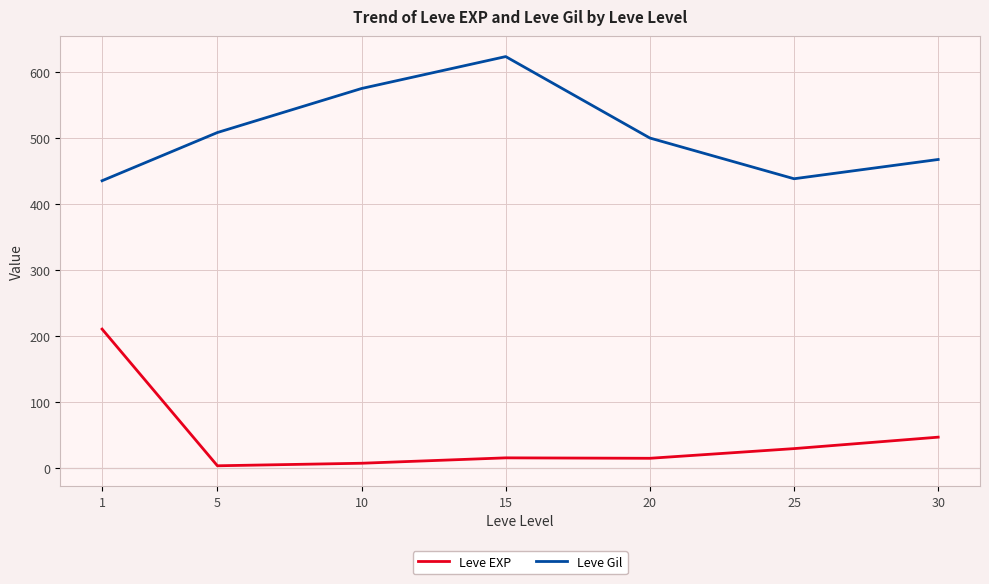

True or false: Leve EXP has more than 2 points higher than both neighbors.

False